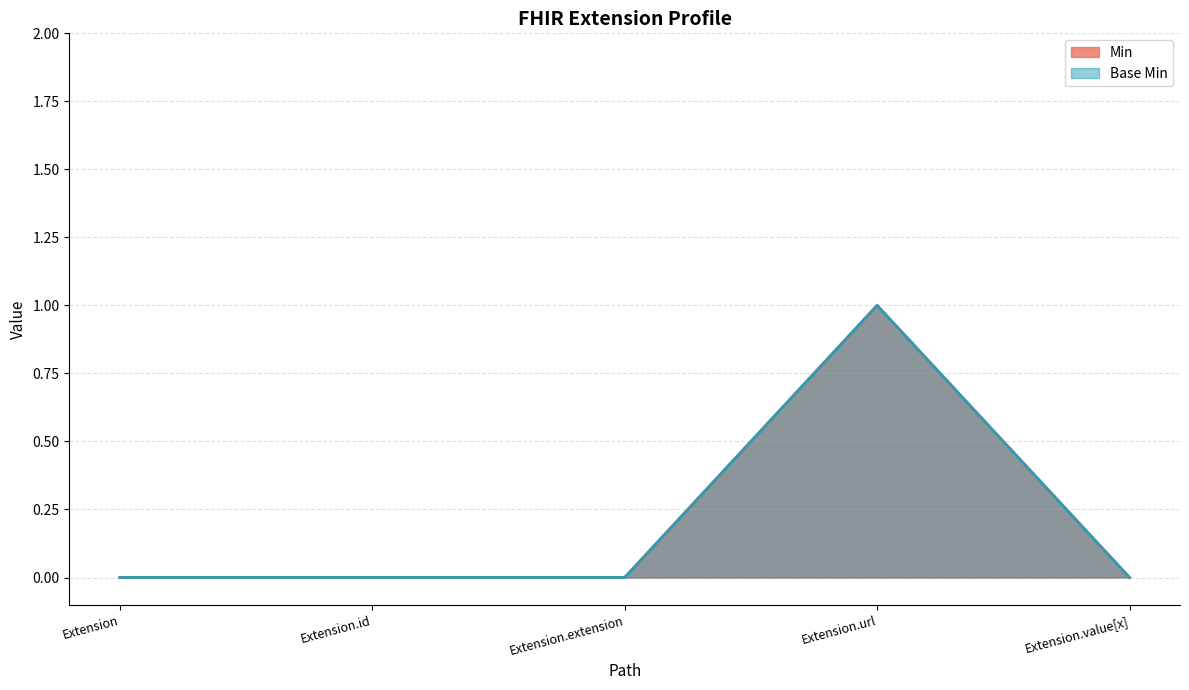

True or false: Base Min and Min intersect in this chart.

False